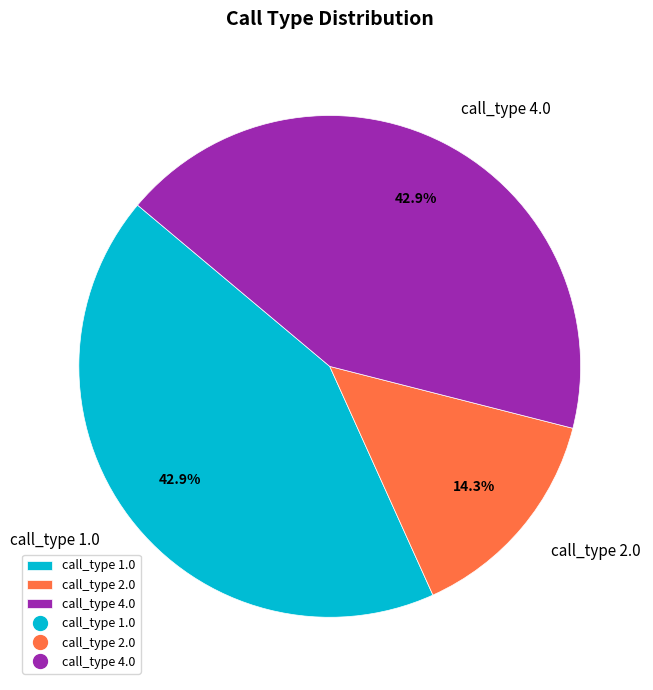

Which has a higher value, call_type 4.0 or call_type 2.0?

call_type 4.0